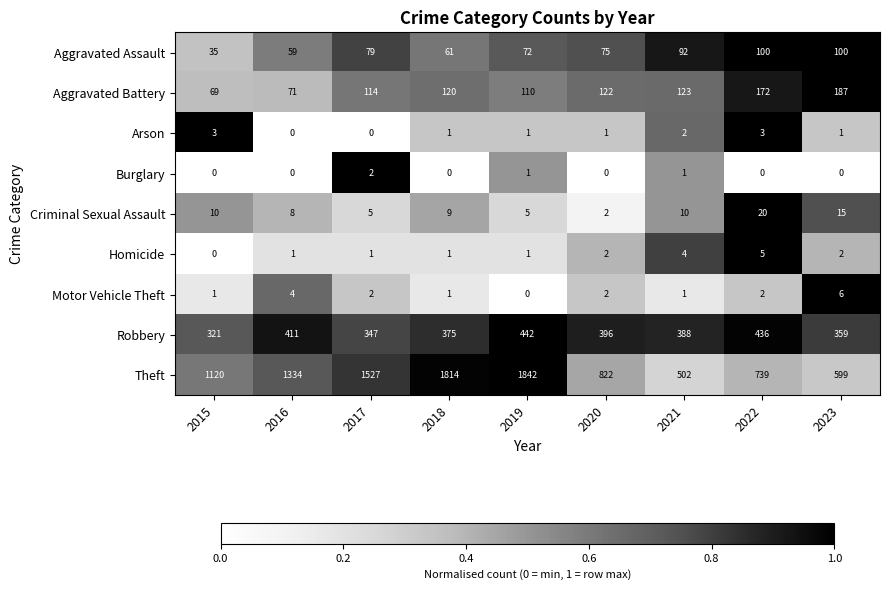

How many data points does each series have?

9